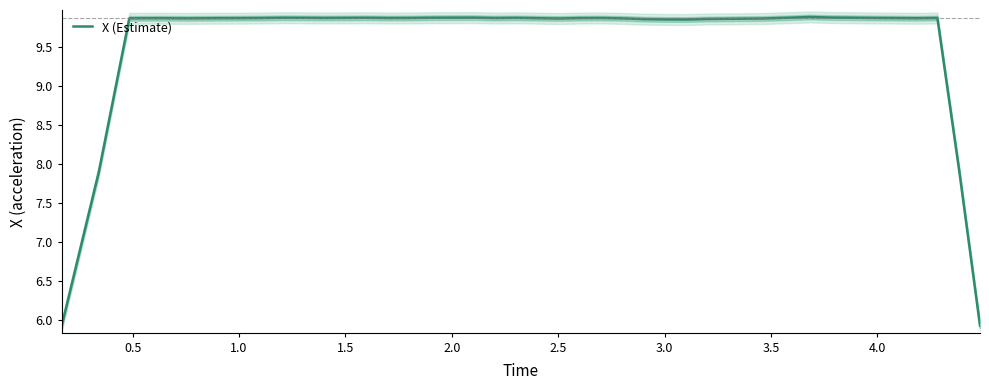

What is the value of the 33rd point from the left?

9.9